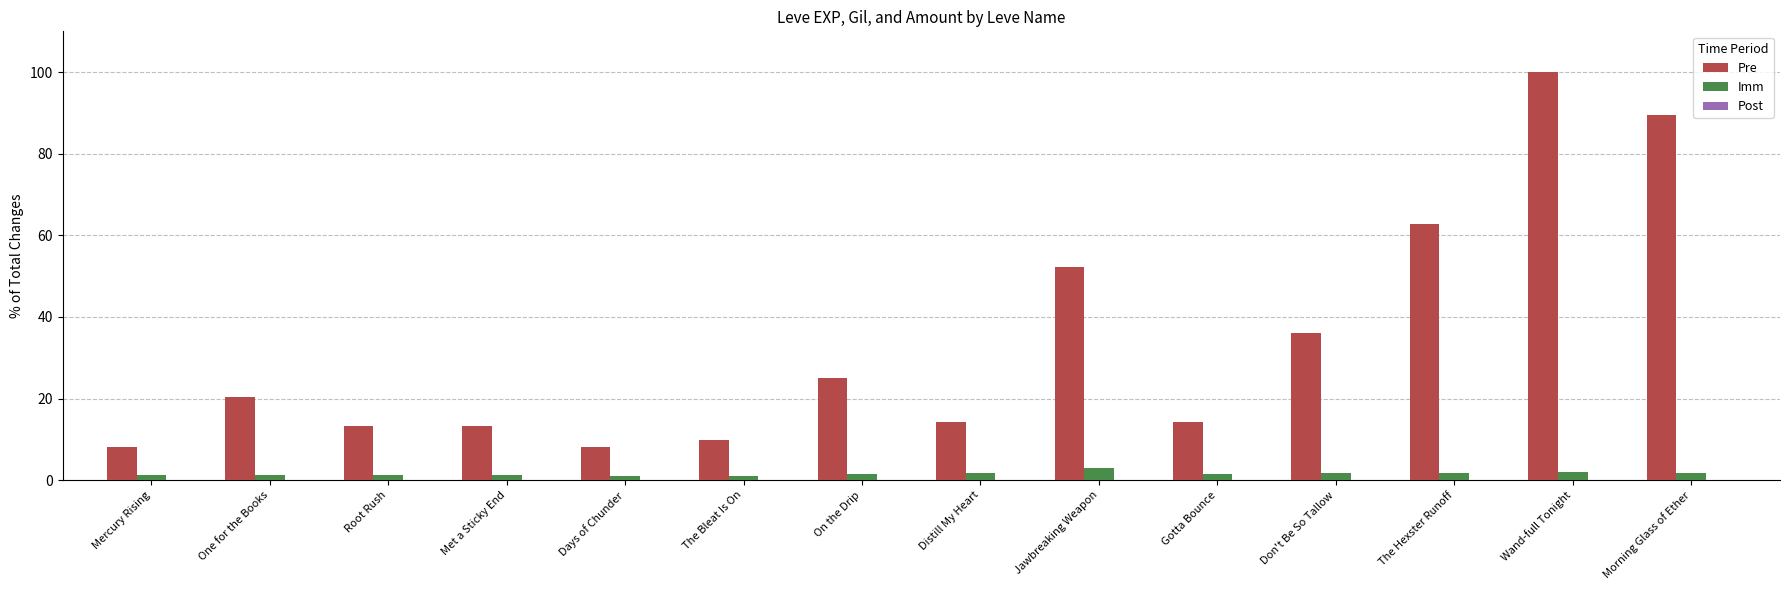

Which series has the largest total across all categories?

Pre